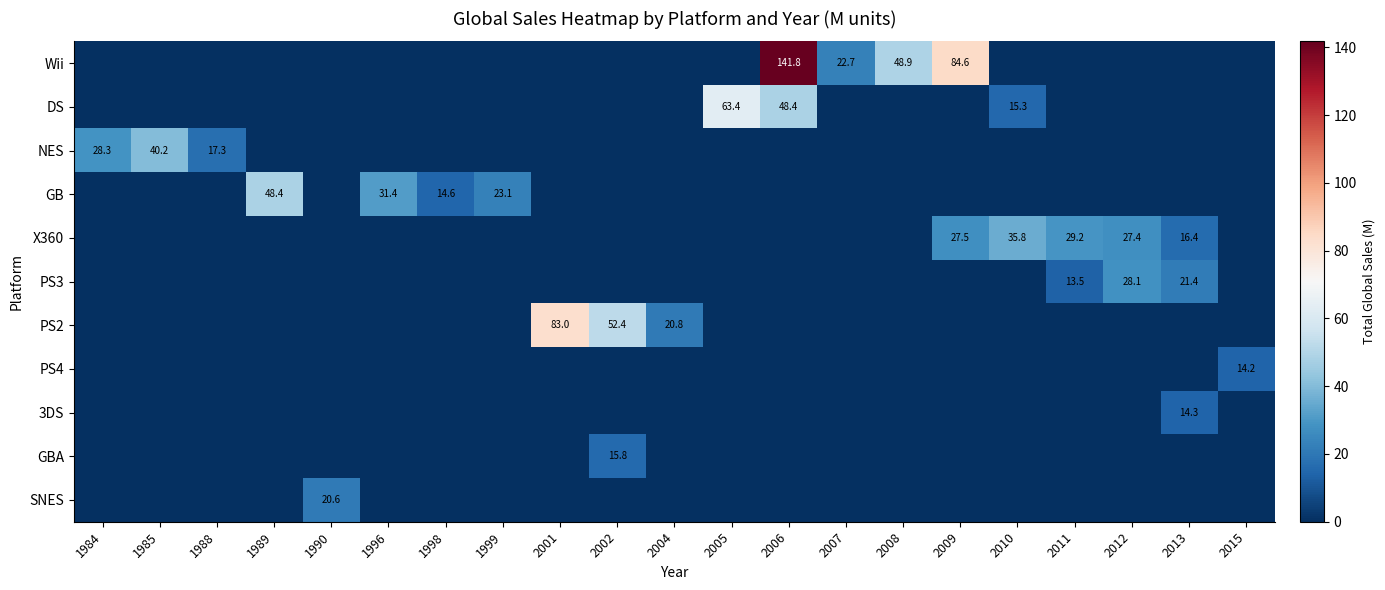

Where is X360 nearest to the value 17?

2013